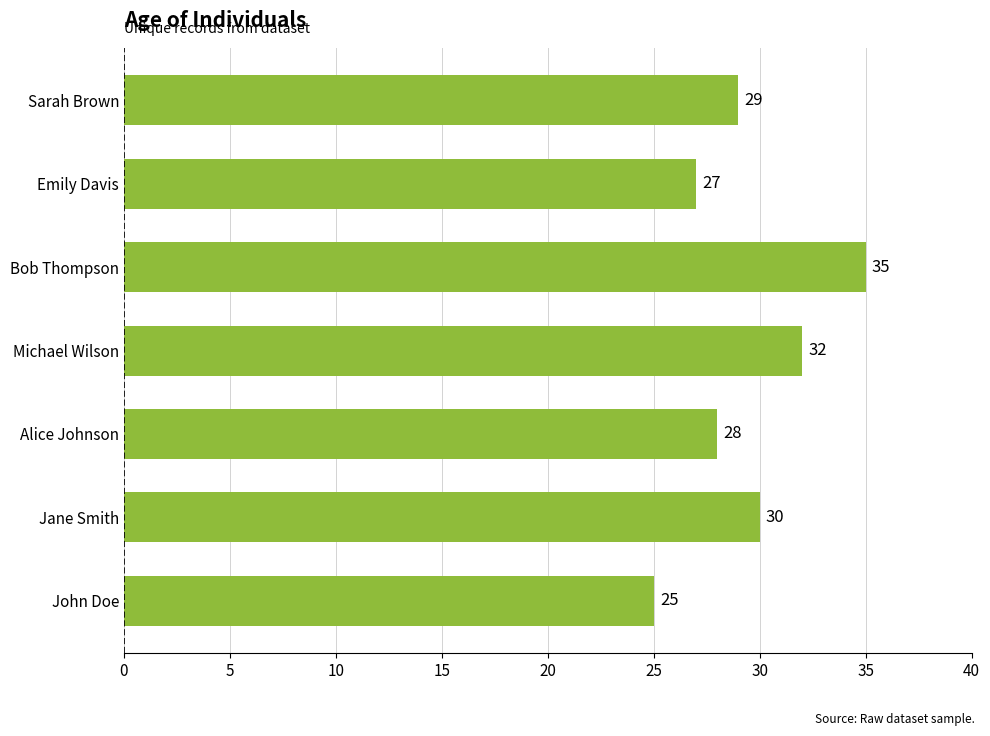

List the labels in order of value, smallest first.

John Doe, Emily Davis, Alice Johnson, Sarah Brown, Jane Smith, Michael Wilson, Bob Thompson